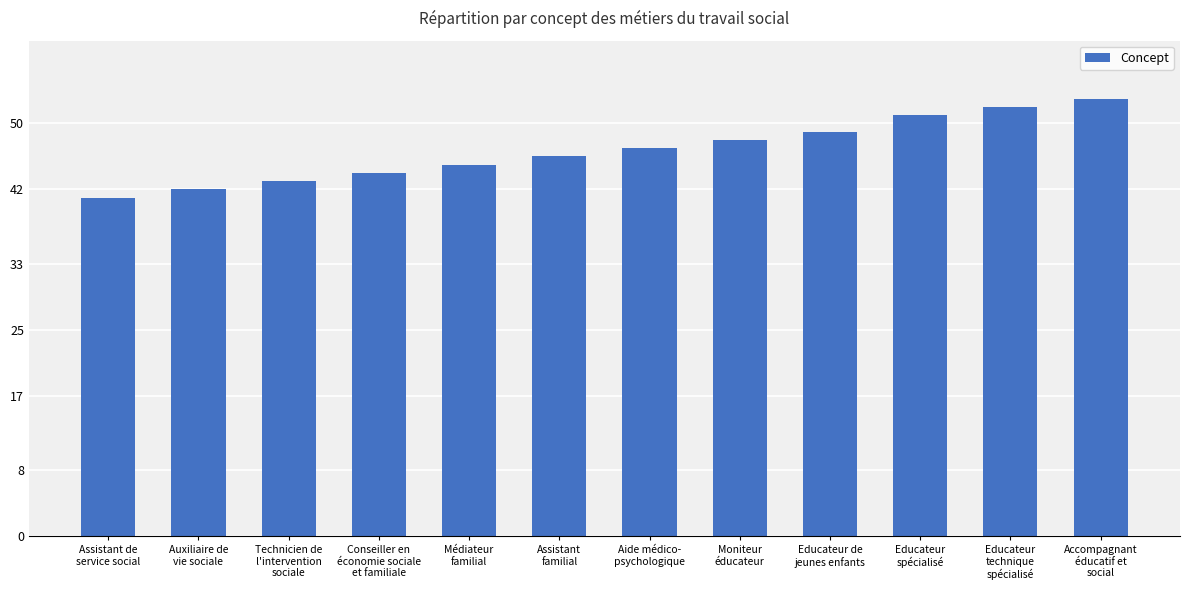

Reading right to left, transcribe all the data shown in this chart.

Accompagnant
éducatif et
social=53	Educateur
technique
spécialisé=52	Educateur
spécialisé=51	Educateur de
jeunes enfants=49	Moniteur
éducateur=48	Aide médico-
psychologique=47	Assistant
familial=46	Médiateur
familial=45	Conseiller en
économie sociale
et familiale=44	Technicien de
l'intervention
sociale=43	Auxiliaire de
vie sociale=42	Assistant de
service social=41